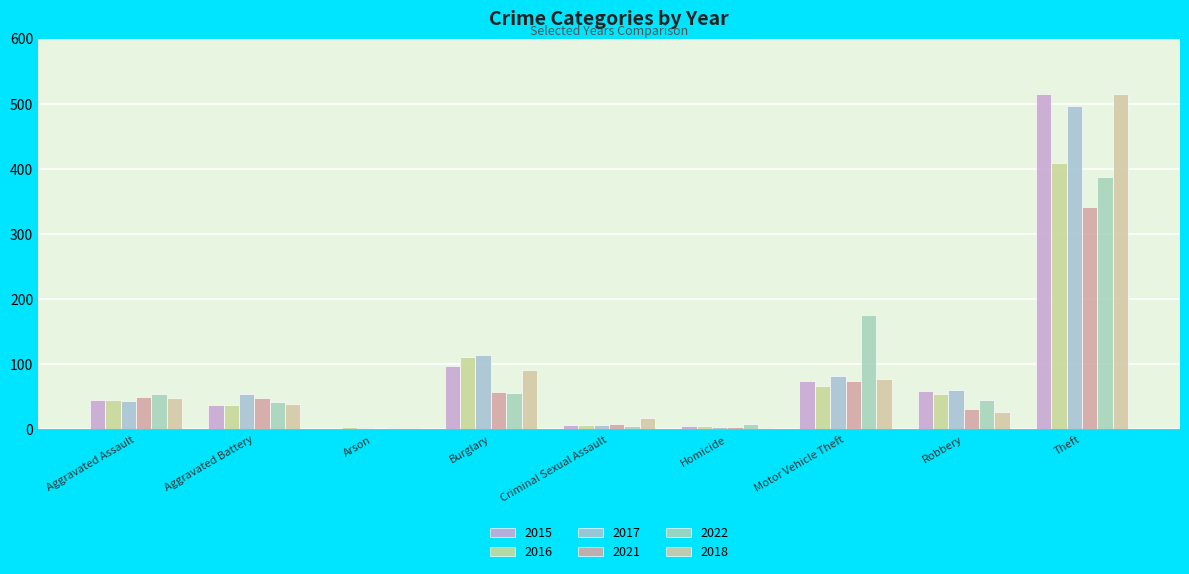

Count the number of categories in the chart.

9